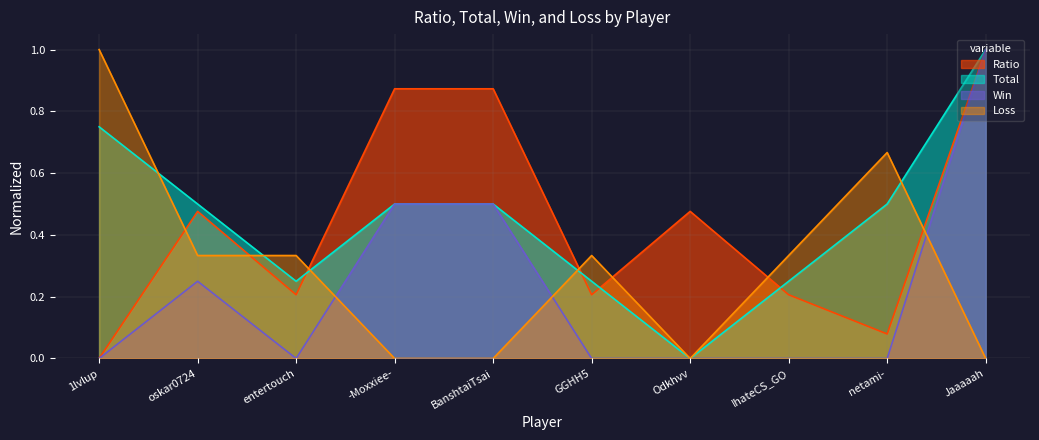

Which series has the largest total across all categories?

Total